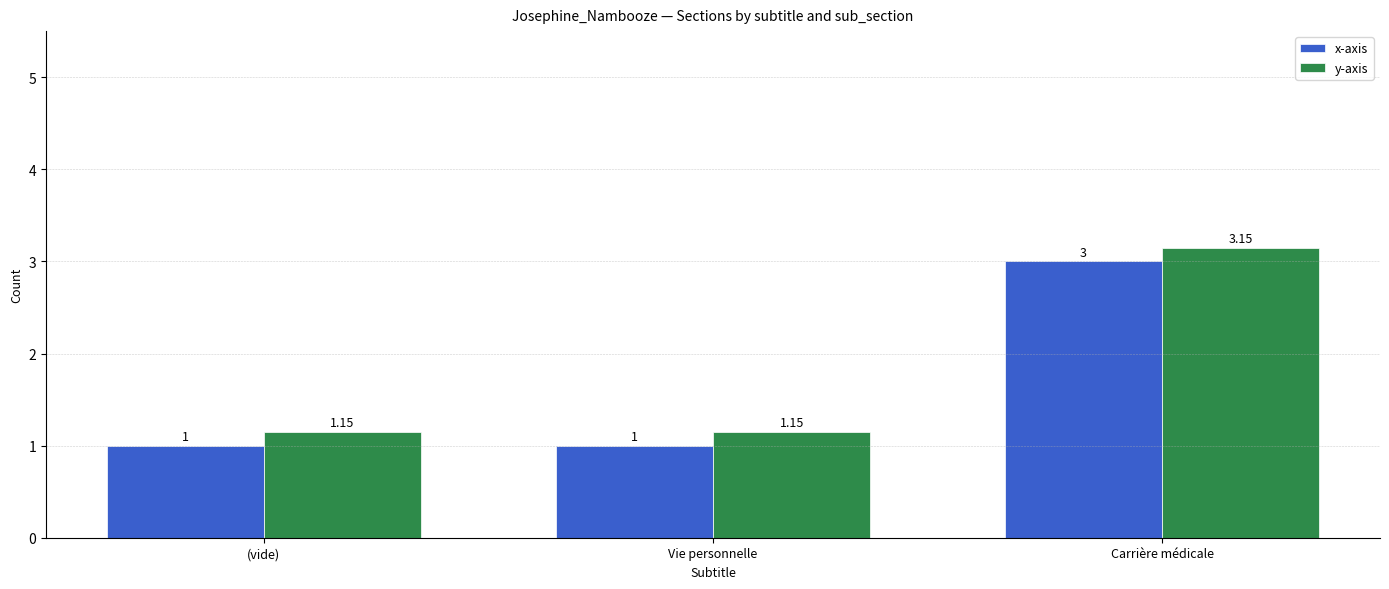

What is the difference between the y-axis values at (vide) and Carrière médicale?

2.0